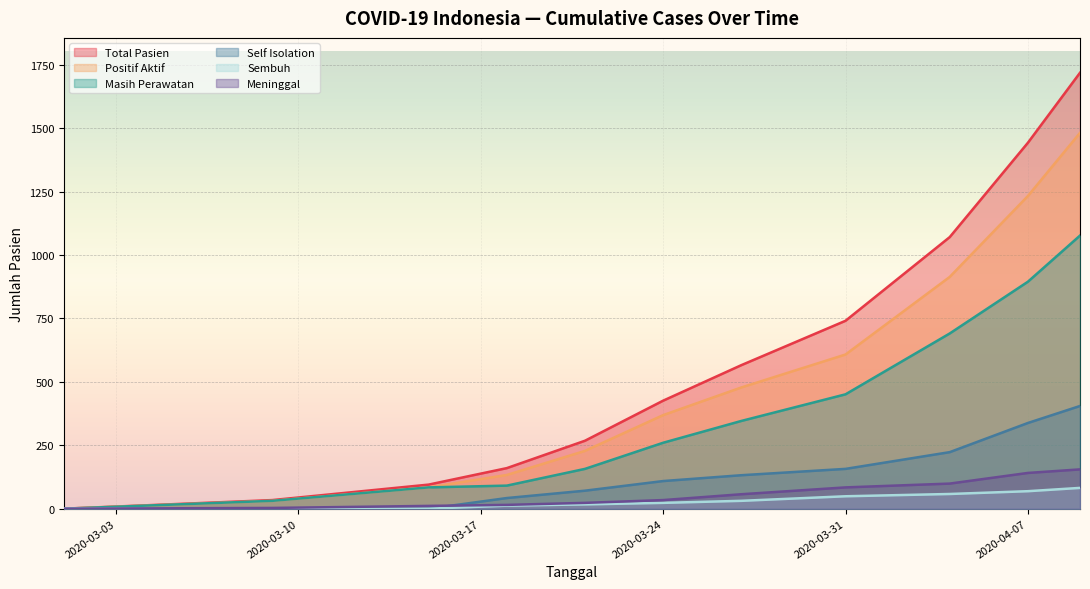

What is the difference between the maximum and second lowest values in the Total Pasien series?

1685